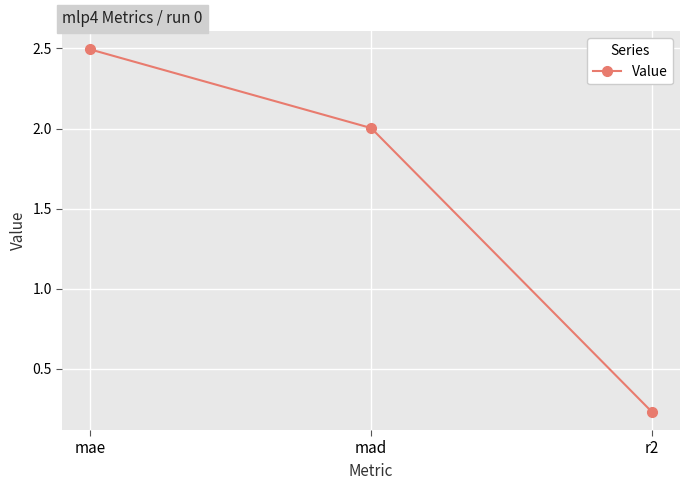

Which label corresponds to the smallest value in the chart?

r2